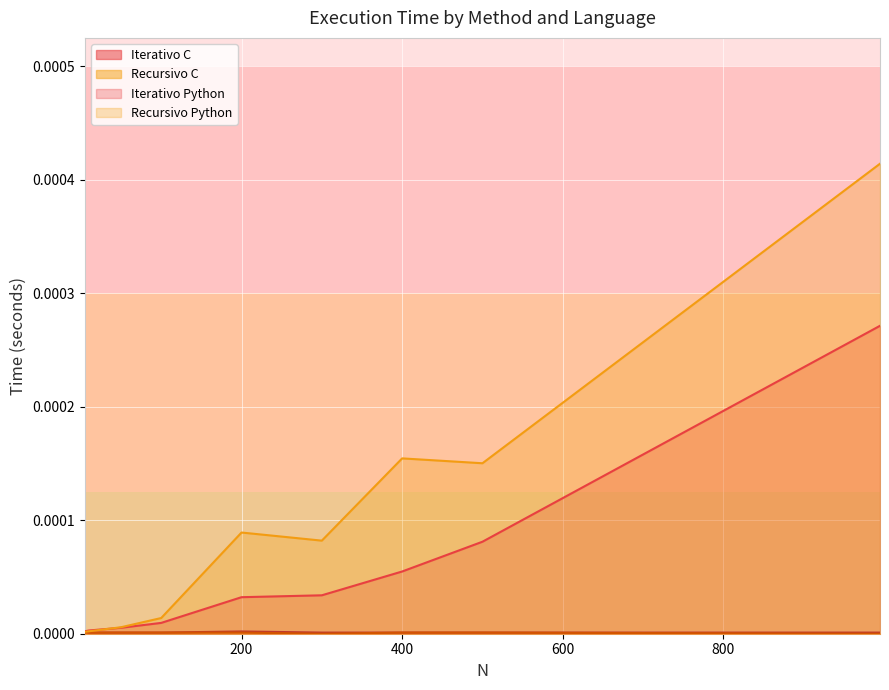

Which series has the largest range (max minus min)?

Recursivo Python